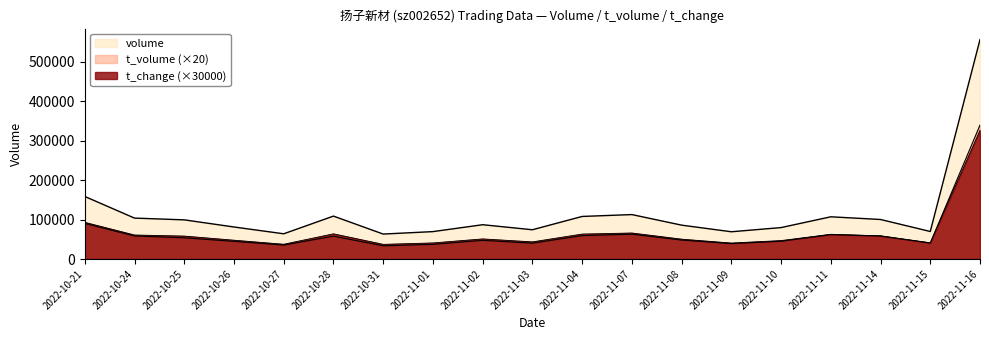

Where is the first local minimum for t_volume?

2022-10-27